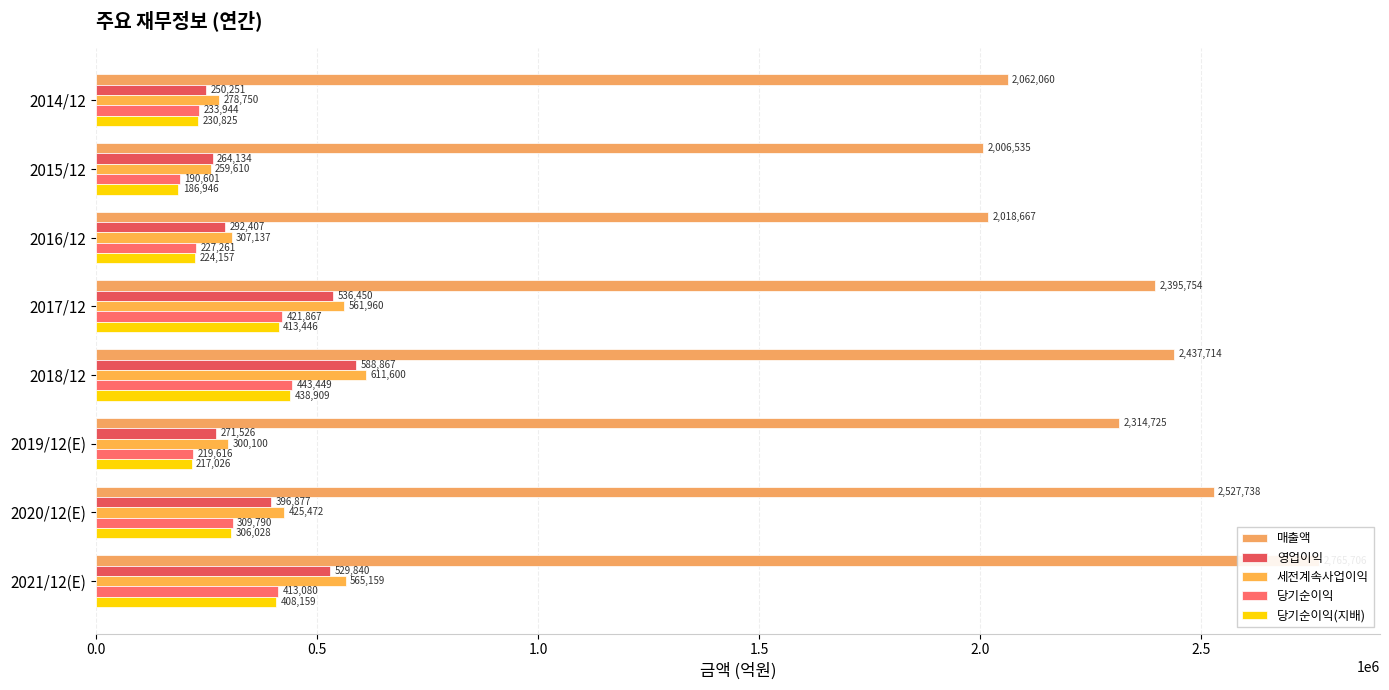

What is the spread (max minus min) of values at 2019/12(E)?

2097699